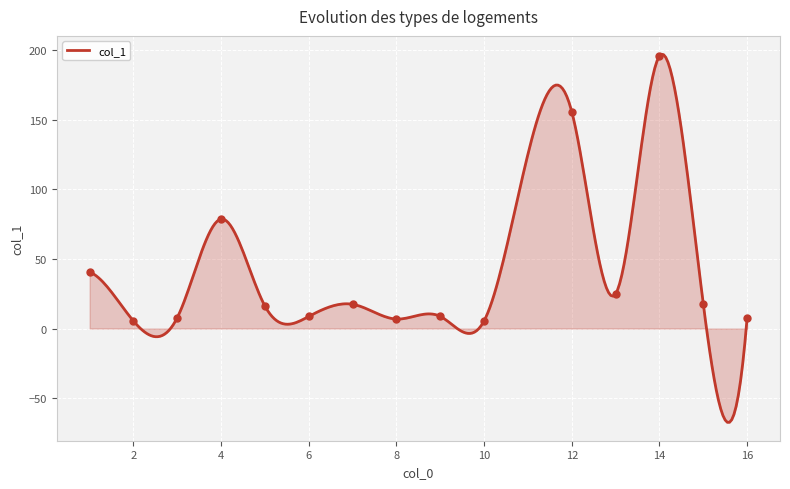

What is the change in value from 2 to 13?

+19.5